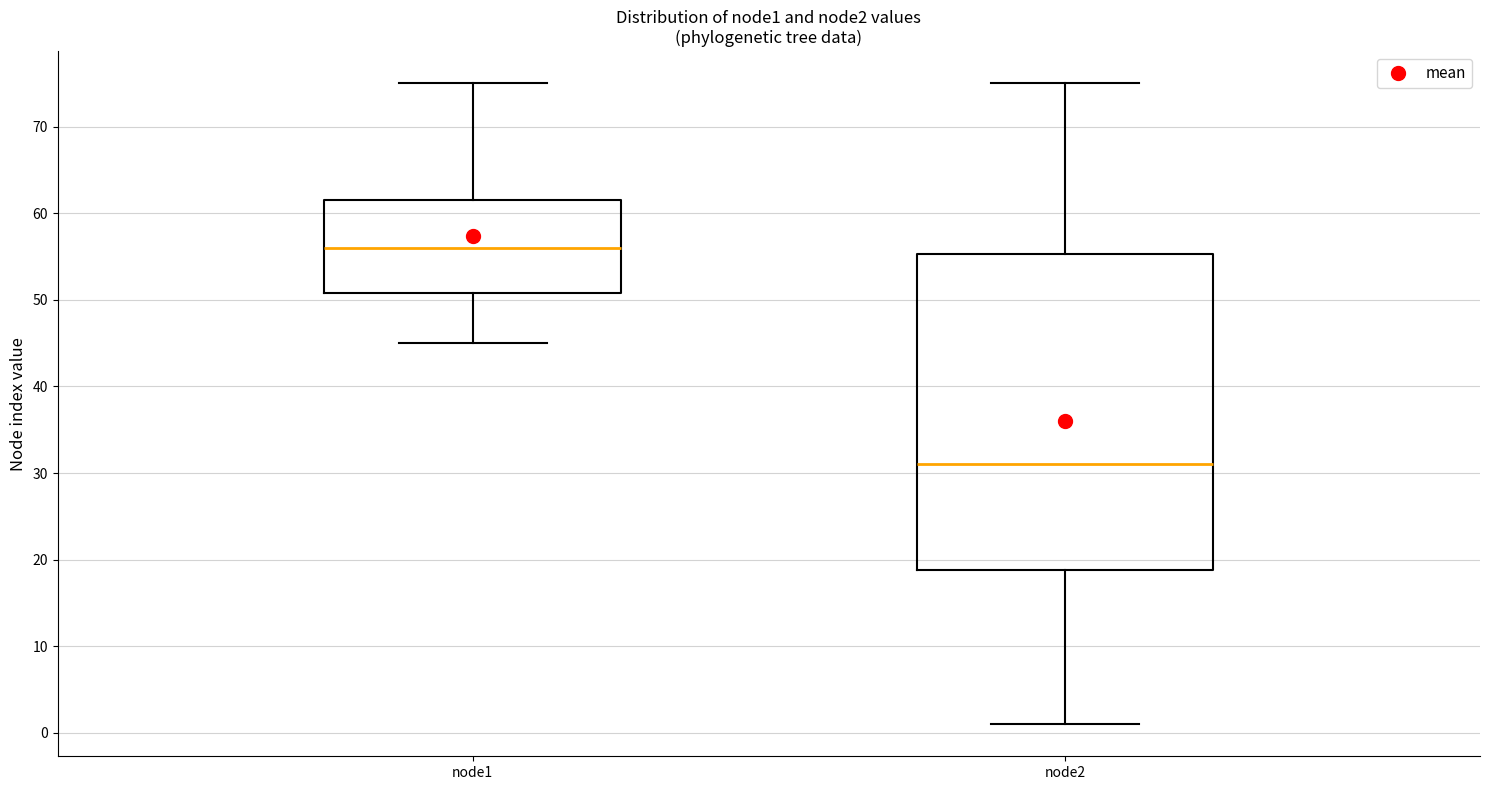

Comparing the boxes themselves (not the whiskers), which one is the tallest?

node2